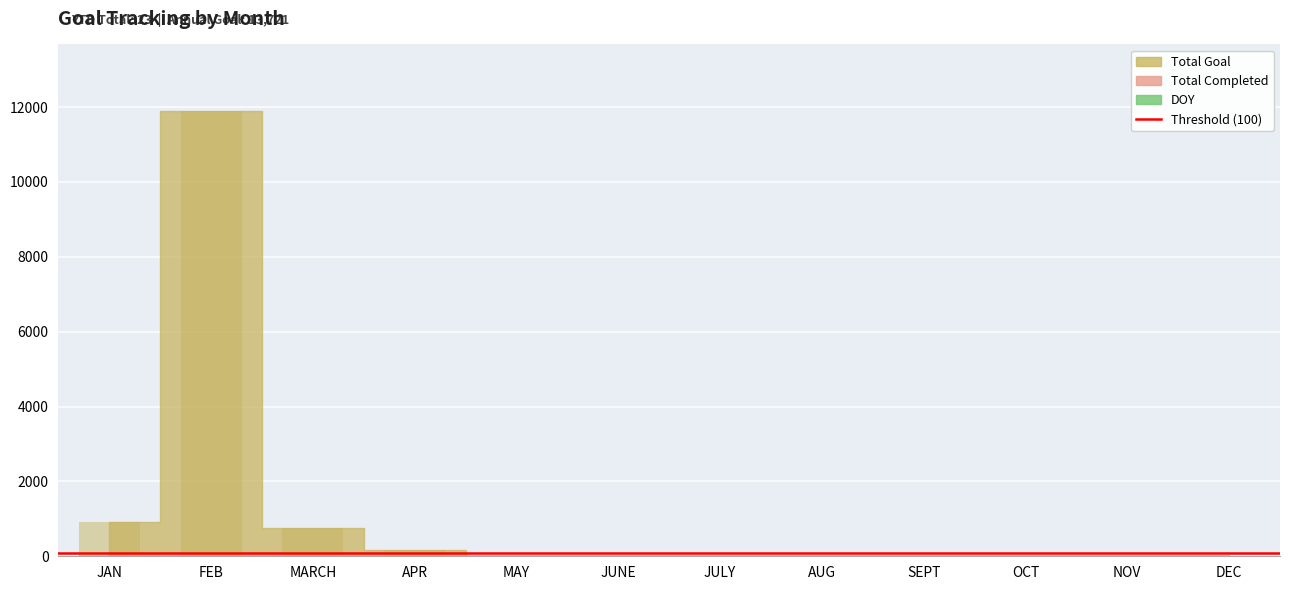

What is the label of the 8th bar from the left?

AUG